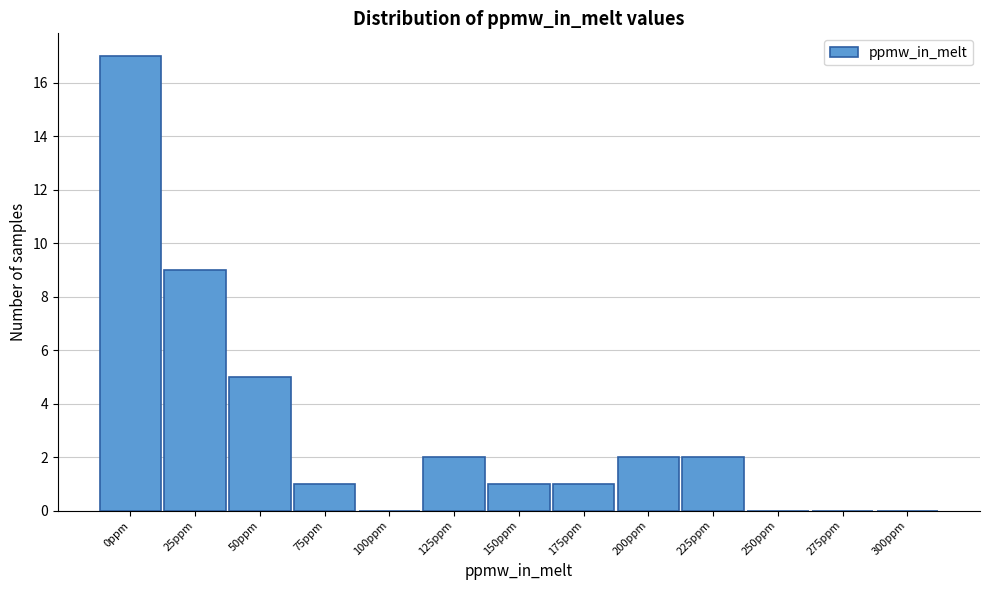

Reading left to right, transcribe all the data shown in this chart.

0ppm=17	25ppm=9	50ppm=5	75ppm=1	100ppm=0	125ppm=2	150ppm=1	175ppm=1	200ppm=2	225ppm=2	250ppm=0	275ppm=0	300ppm=0